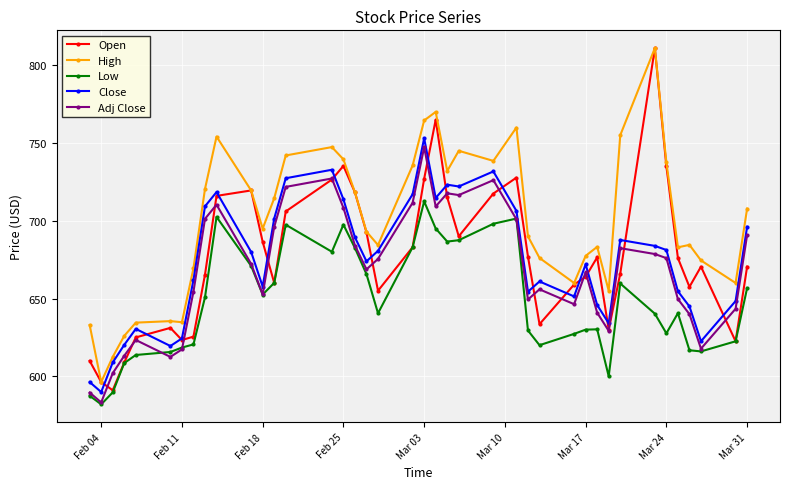

True or false: Open has more than 0 points higher than both neighbors.

True